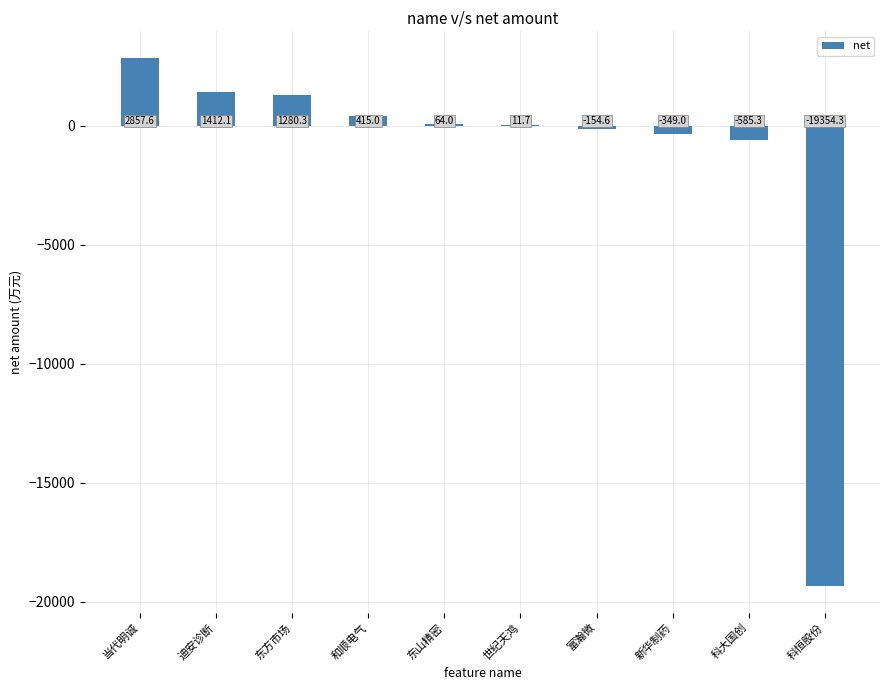

How many positive values are there?

6